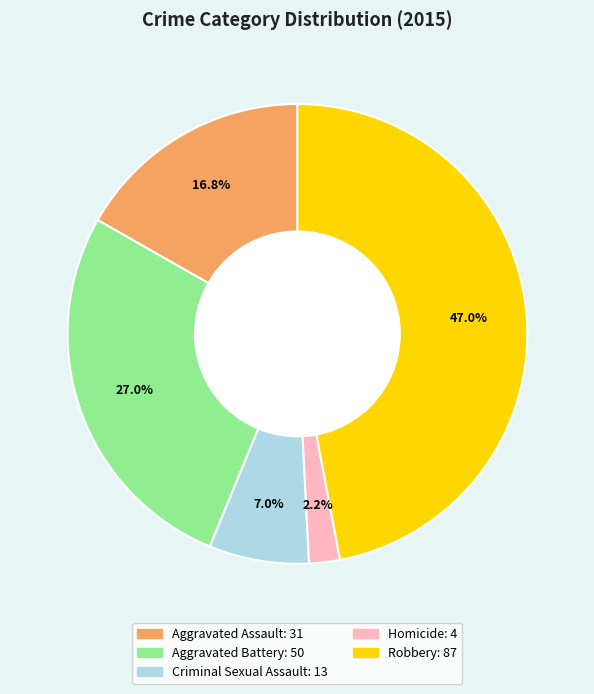

Combined, what portion of the pie is Homicide and Criminal Sexual Assault?

9.2%